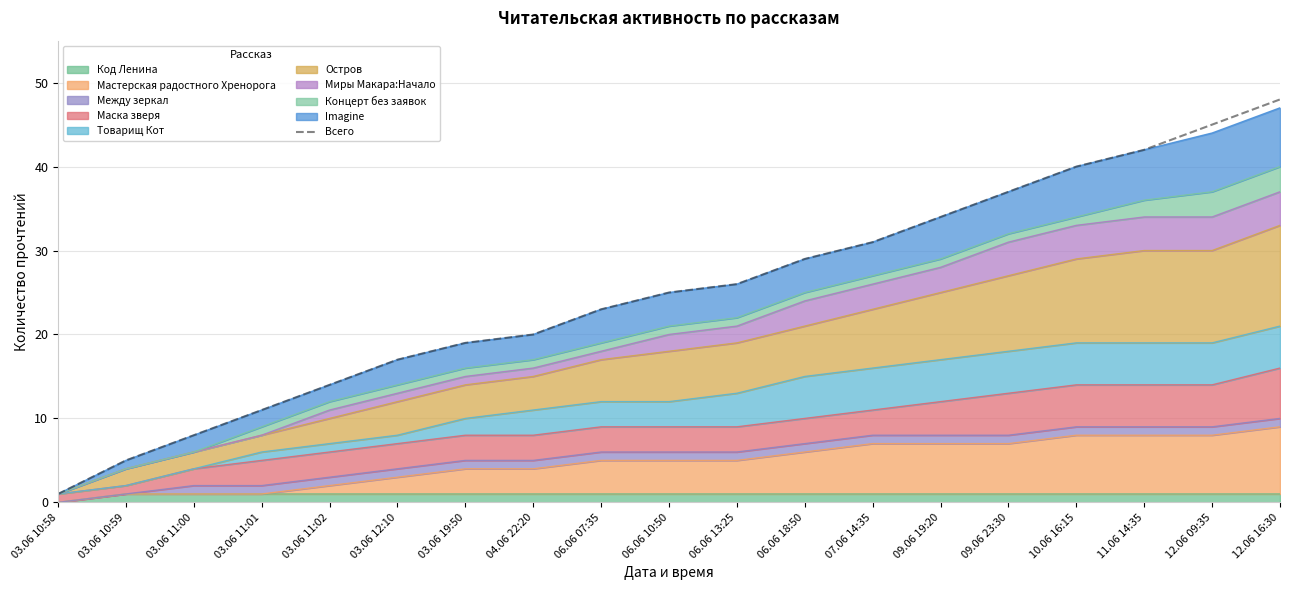

How many data points are above 25?

9